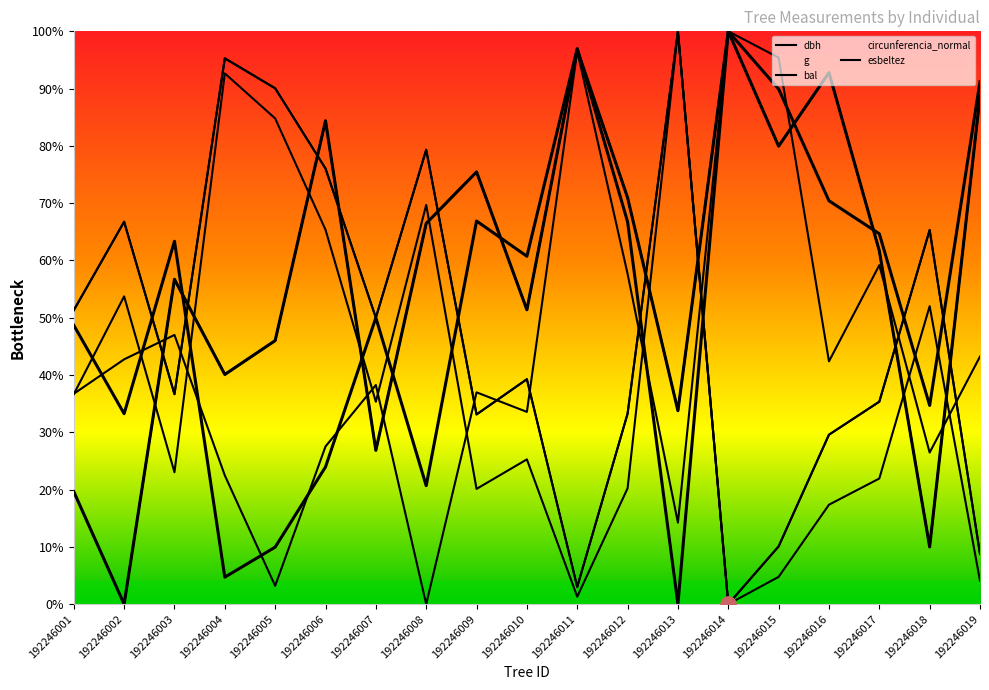

Which series contains the lowest Y value?

dbh